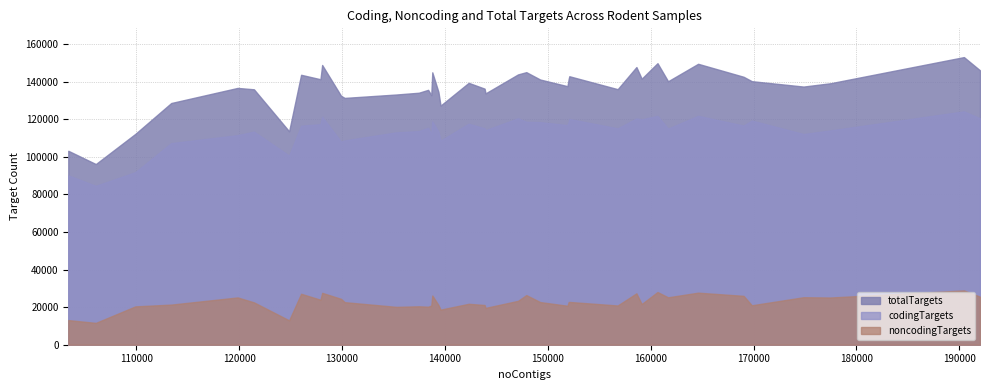

True or false: totalTargets and noncodingTargets intersect in this chart.

False